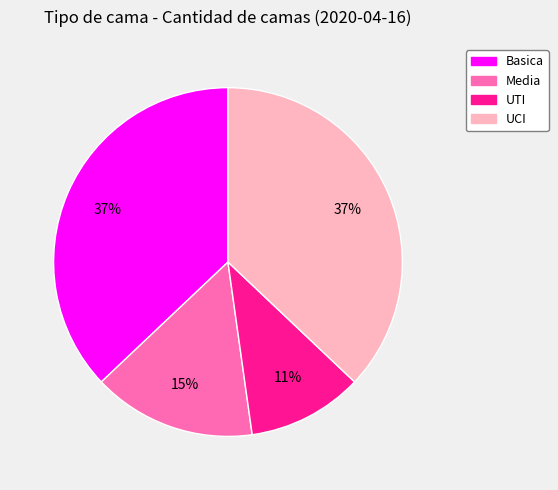

Does Media represent more than half of the total?

No